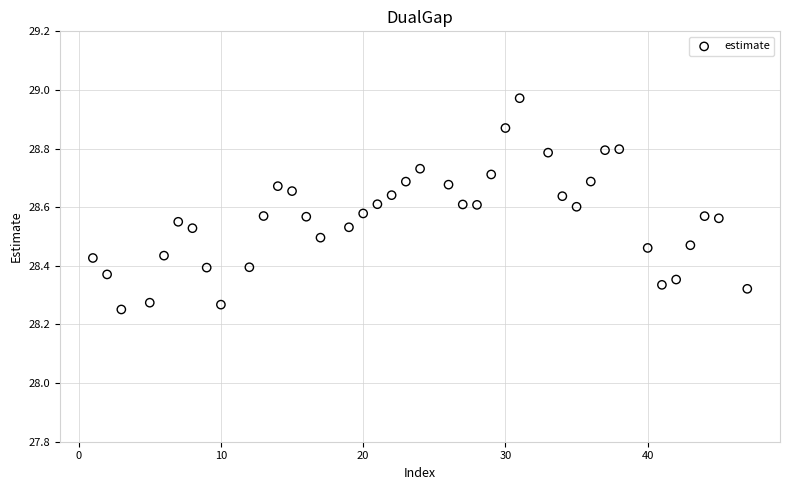

What is the range of Y values (max minus min)?

0.7